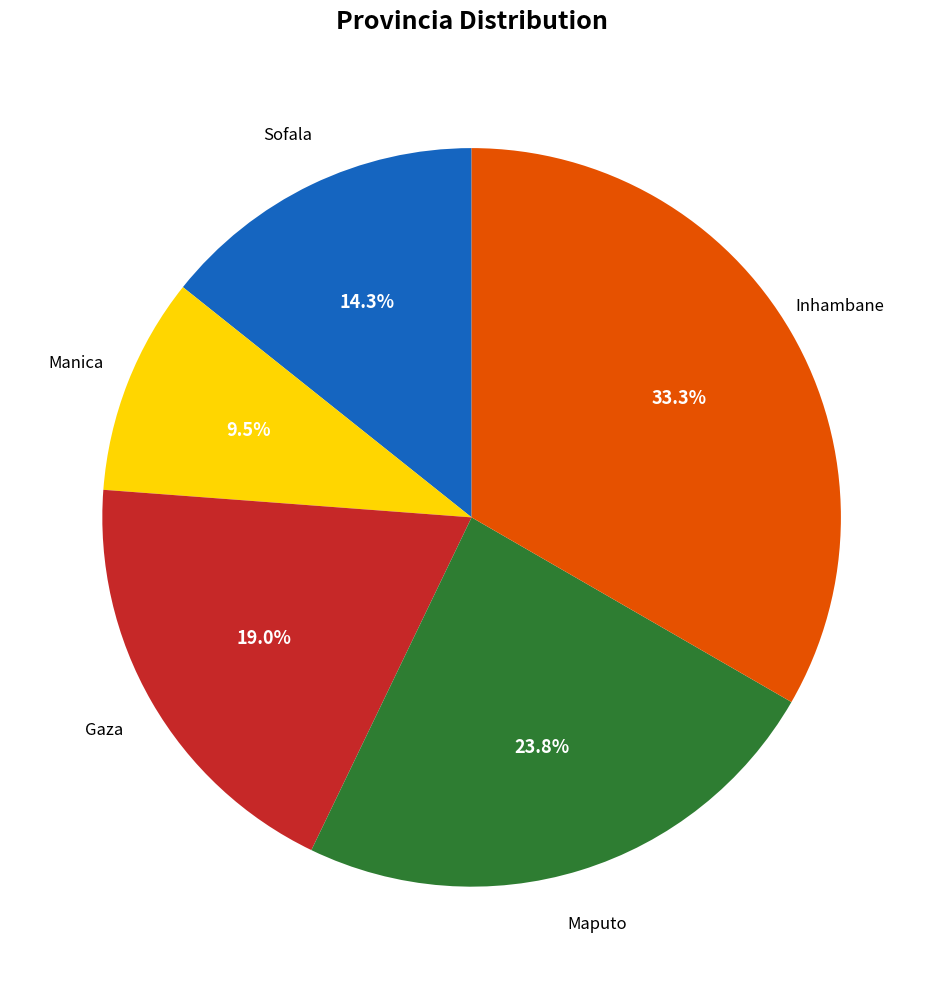

Is there a majority slice in this chart?

No